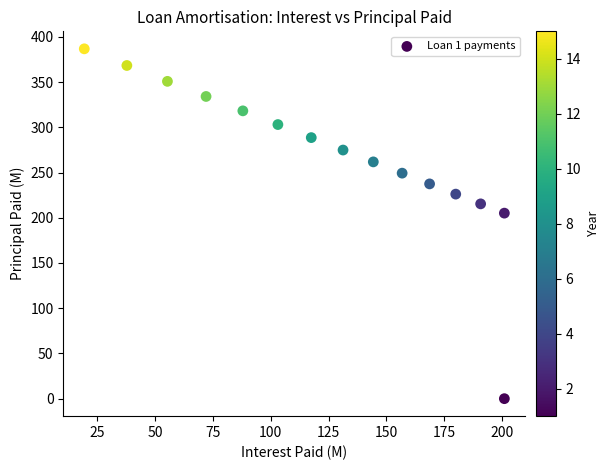

What is the range of X values (max minus min)?

181.7